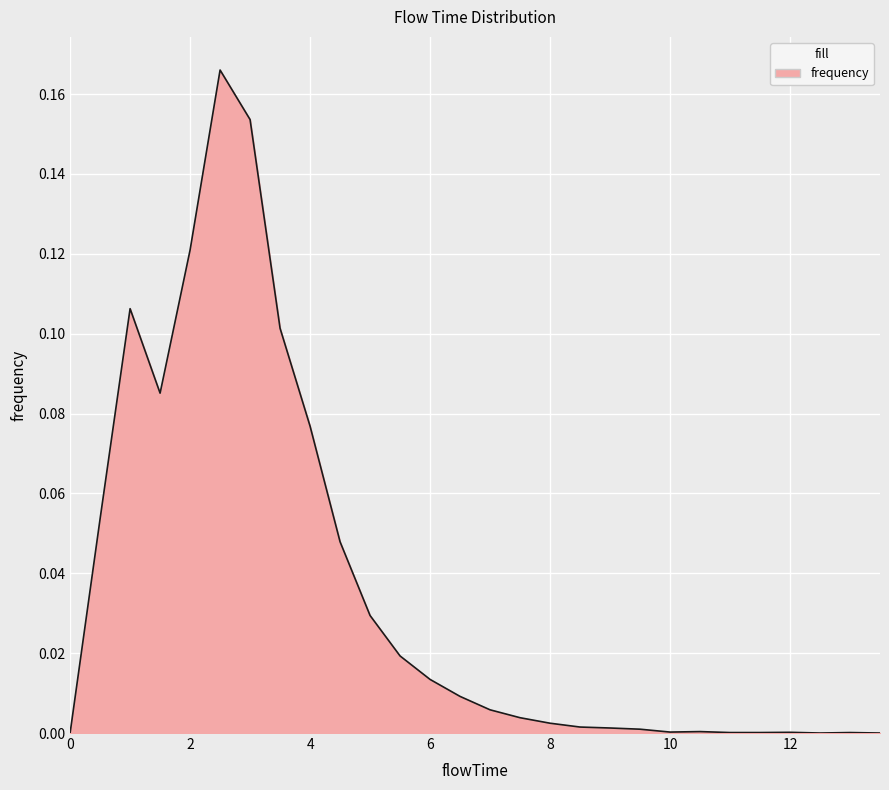

What is the maximum value shown in the chart?

0.2